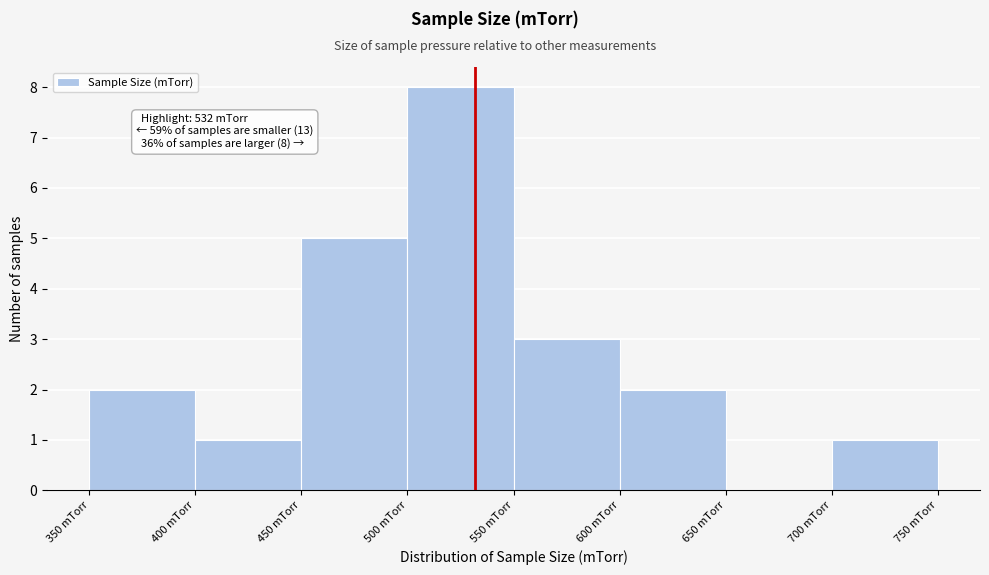

Over which range of the x-axis is the bar tallest?

500 to 550